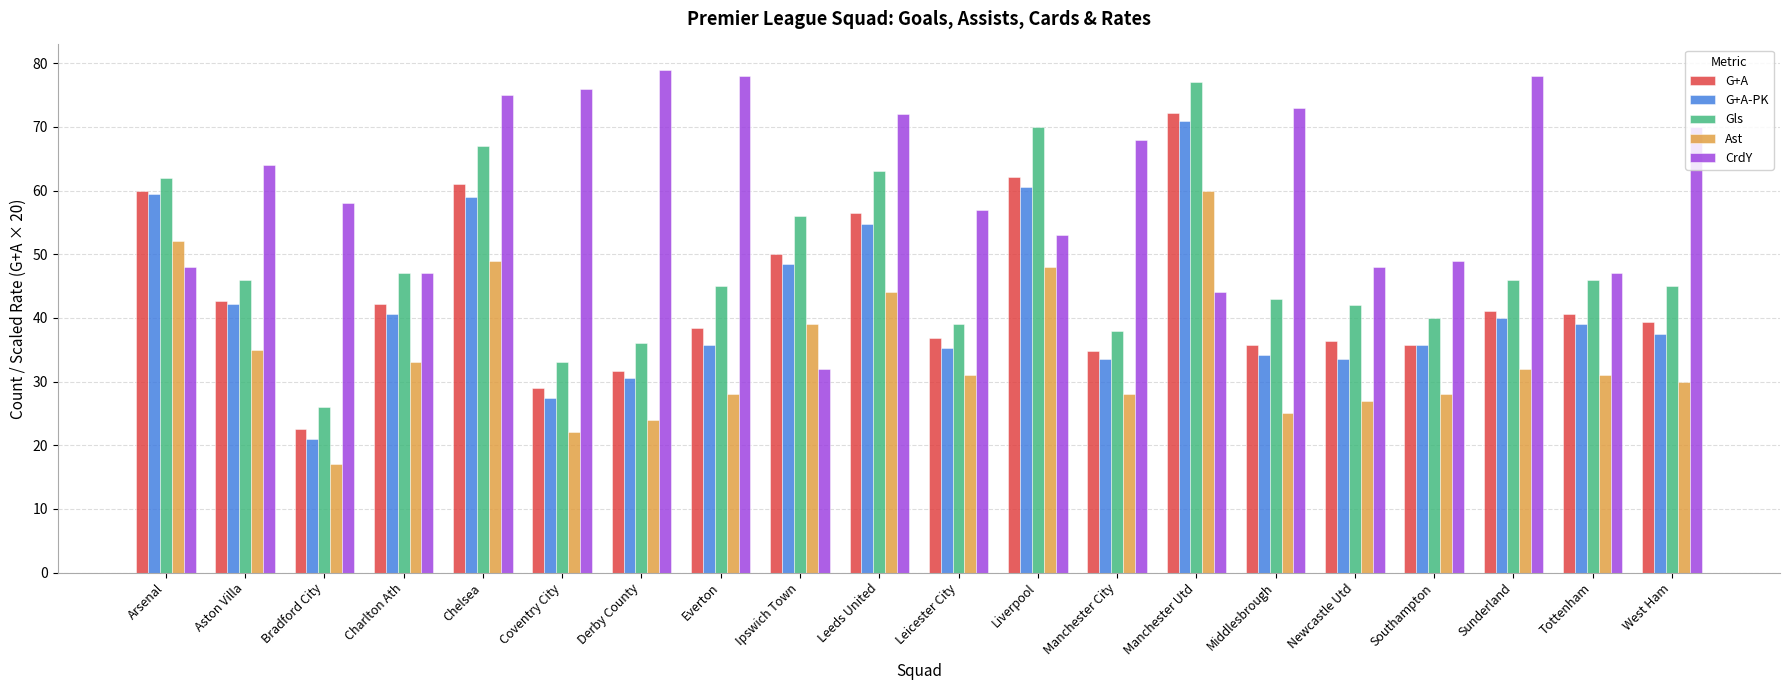

At which category does the chart reach its minimum across all series?

Bradford City